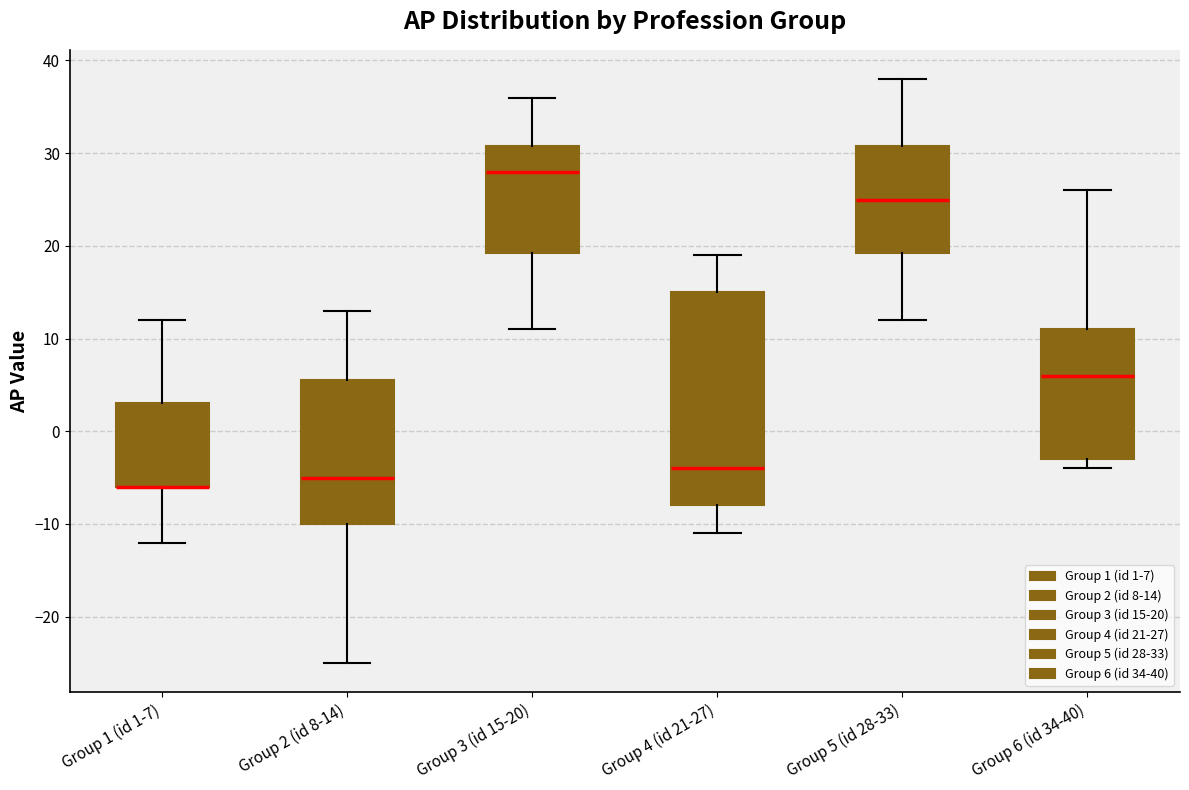

Comparing the boxes themselves (not the whiskers), which one is the tallest?

Group 4 (id 21-27)